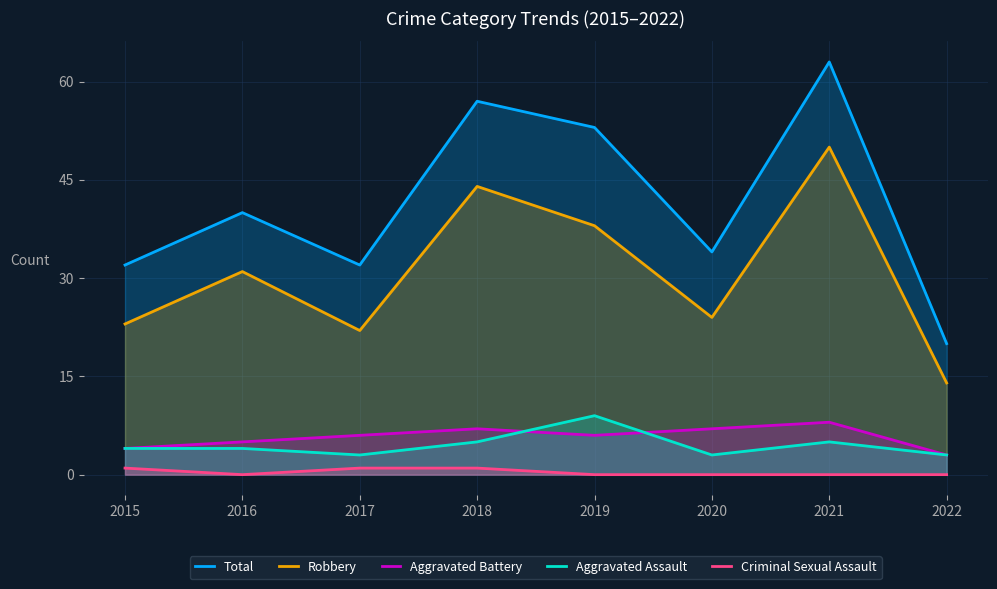

How many lines are shown in the chart?

5